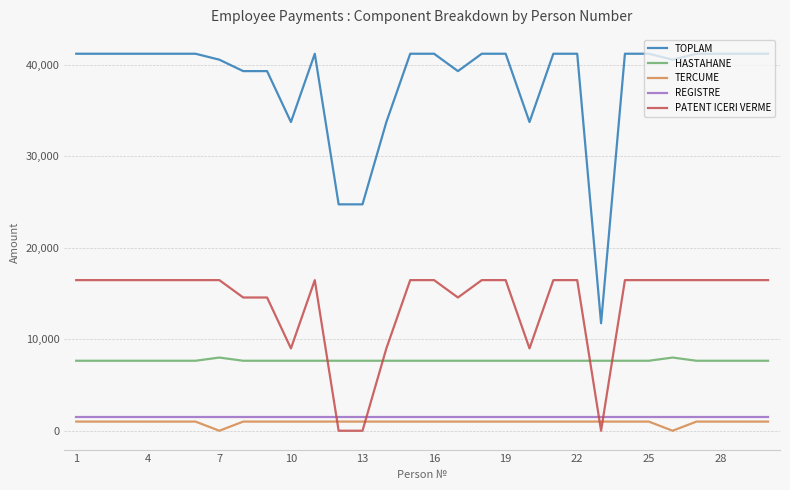

How many lines are shown in the chart?

5